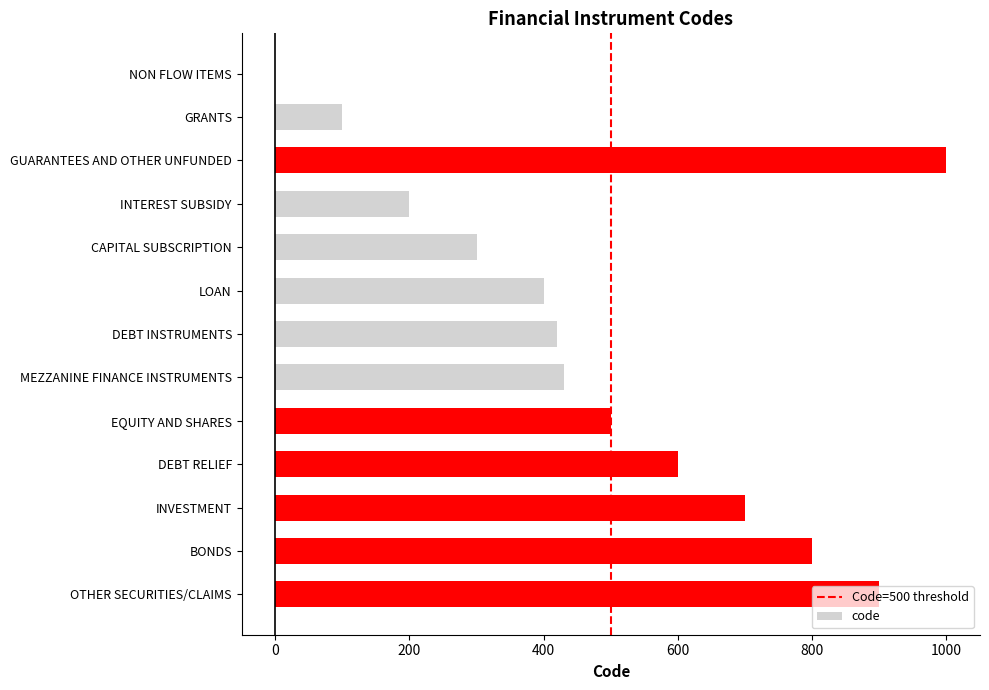

True or false: the data shows 343 at DEBT RELIEF.

False